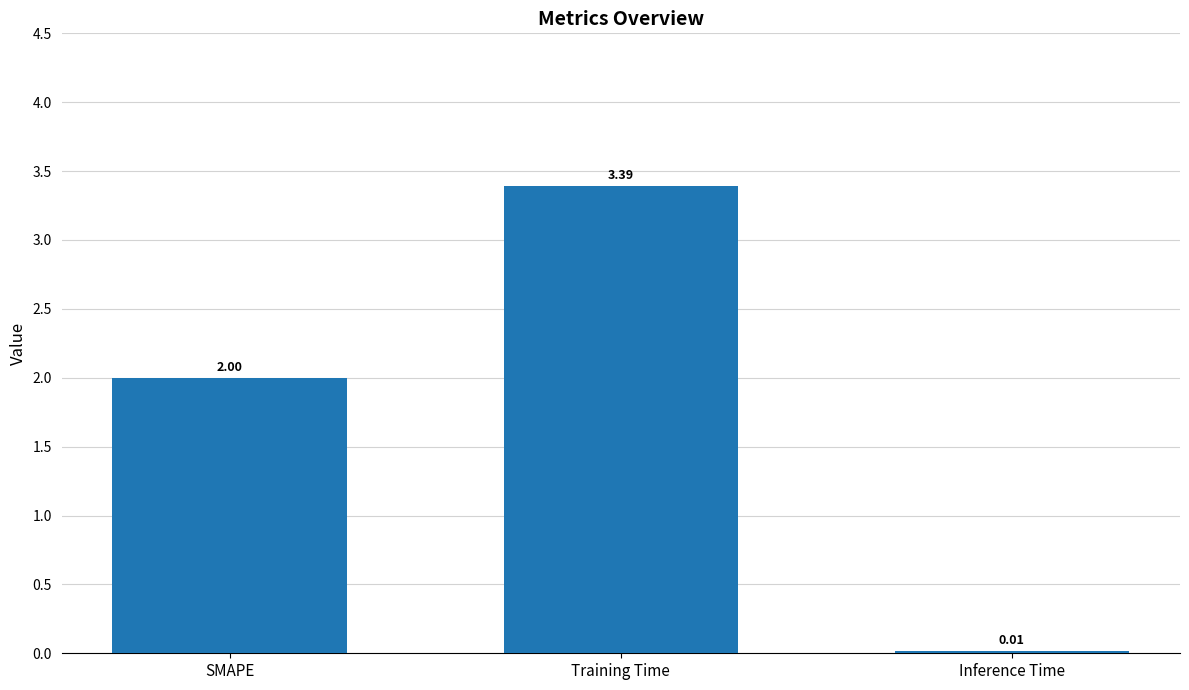

What is the label of the 1st bar from the right?

Inference Time